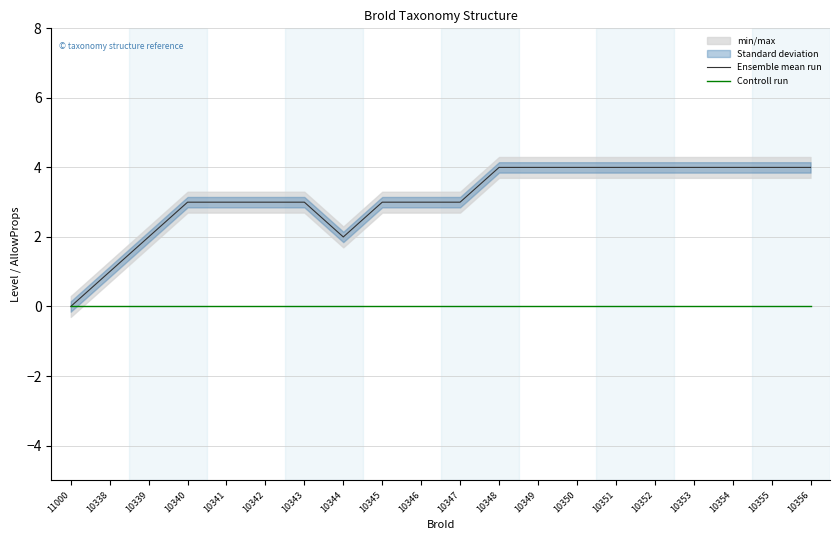

Does the chart have visible grid lines?

Yes